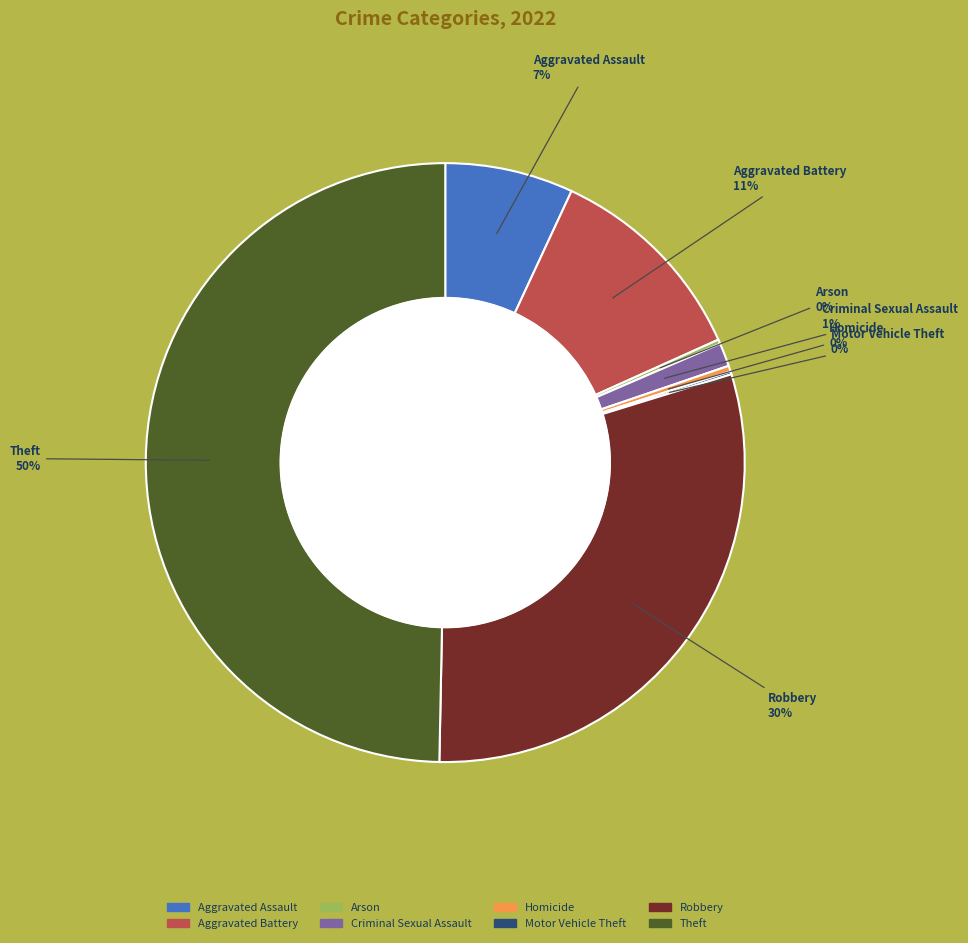

True or false: Theft accounts for 50% of the total.

True